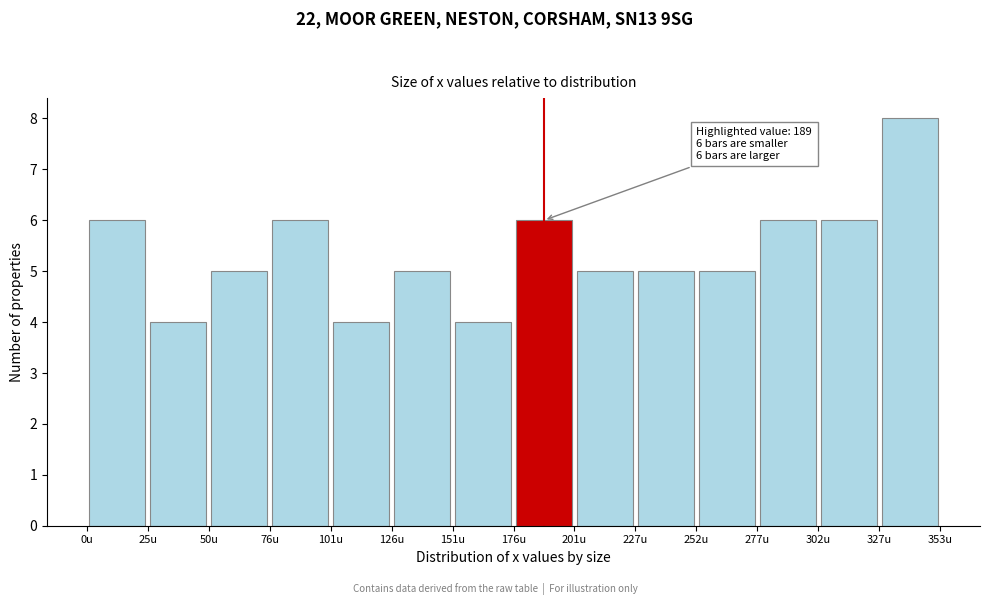

Over which range of the x-axis is the bar tallest?

325 to 355